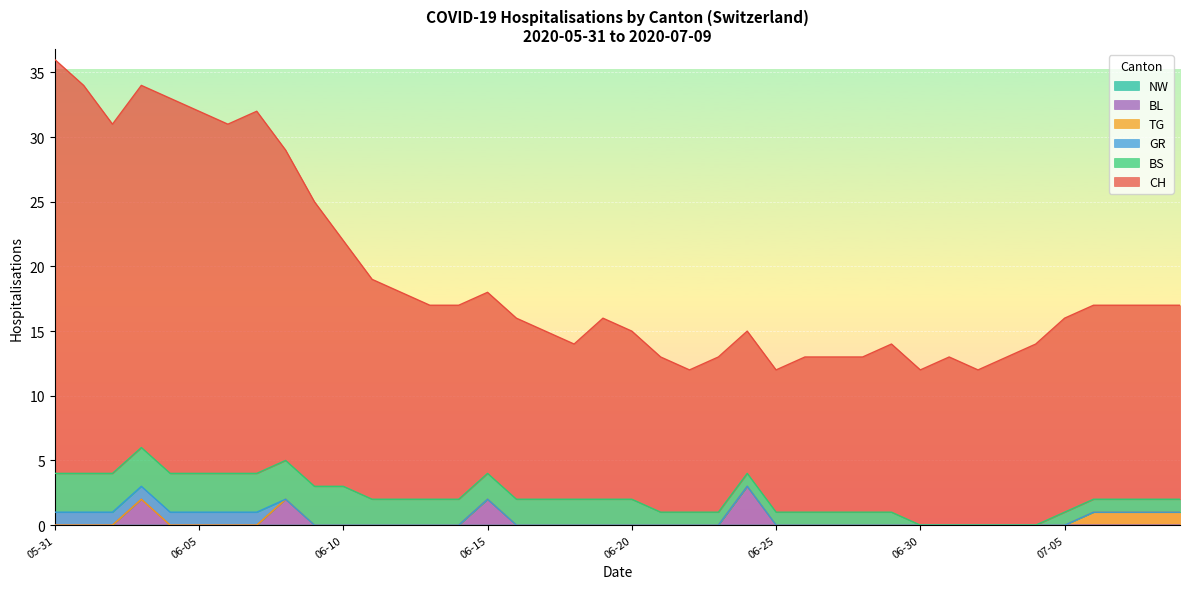

Which label corresponds to the smallest value in the chart?

2020-06-14